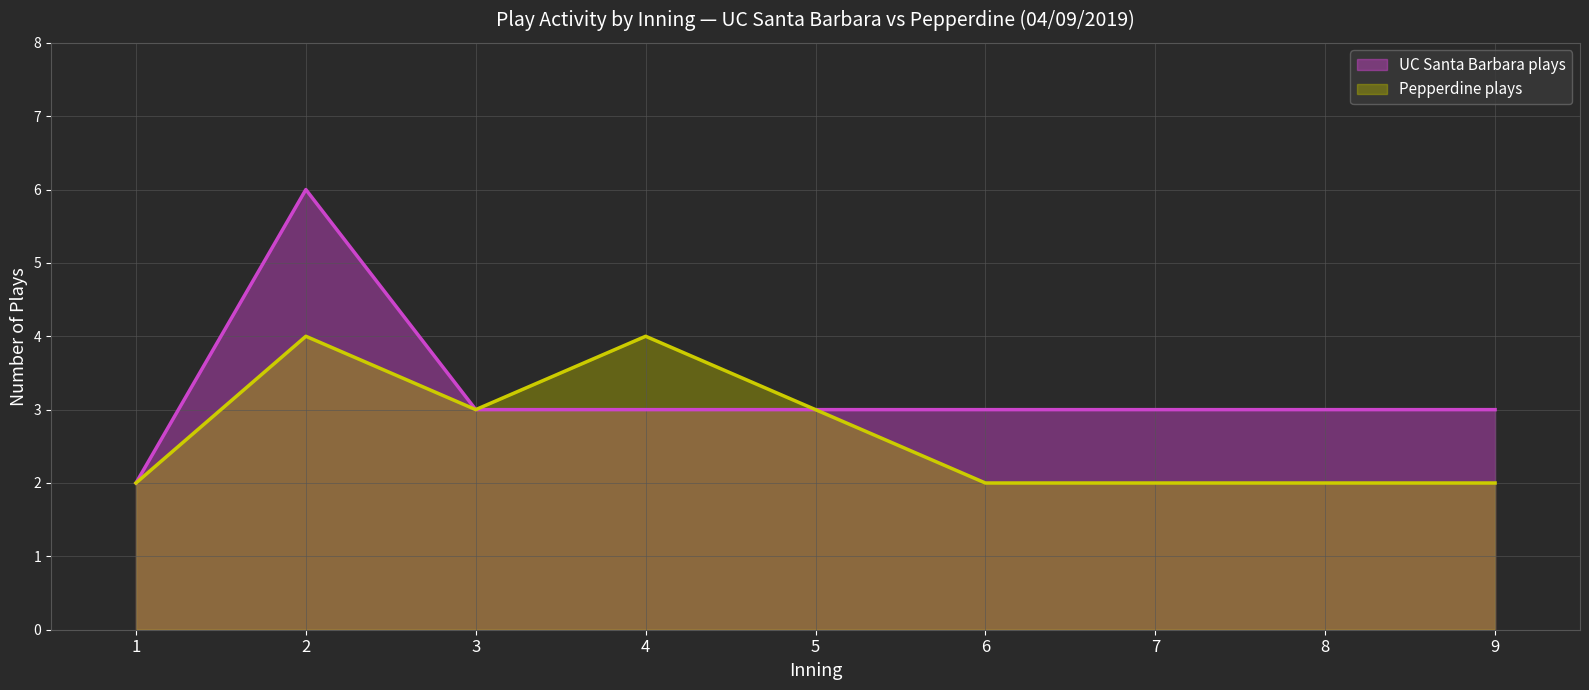

True or false: Pepperdine plays (line) and UC Santa Barbara plays (line) intersect in this chart.

False